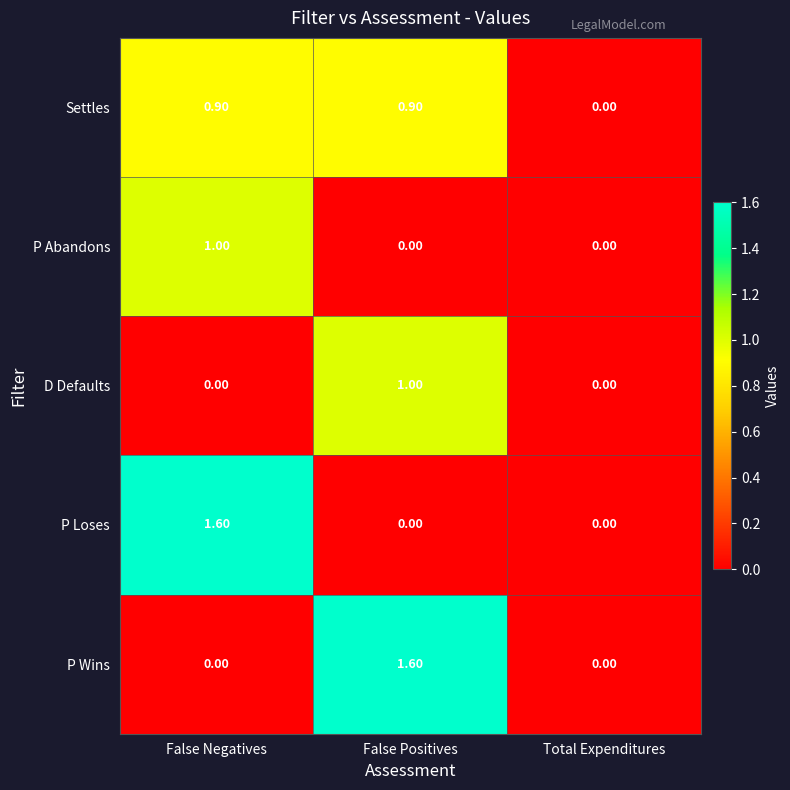

How many series are shown in this chart?

5